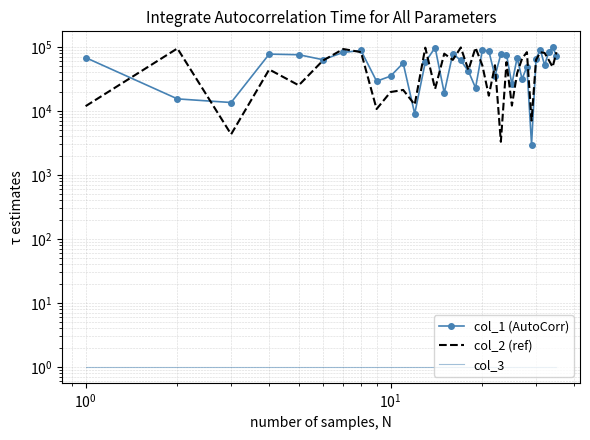

How many distinct data groups are displayed?

3